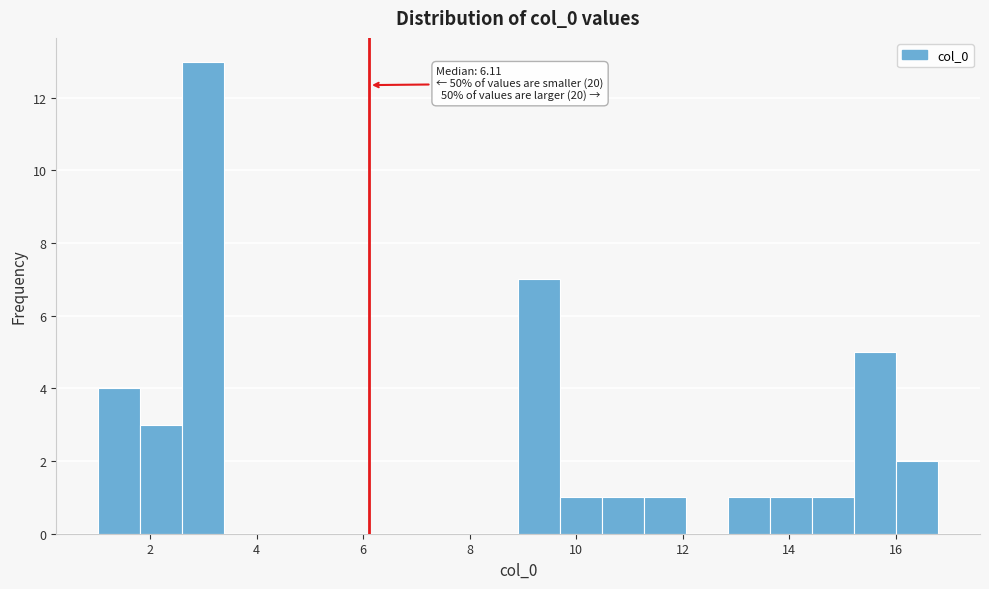

Read against the x-axis, roughly where is the centre of the tallest bar?

3.0